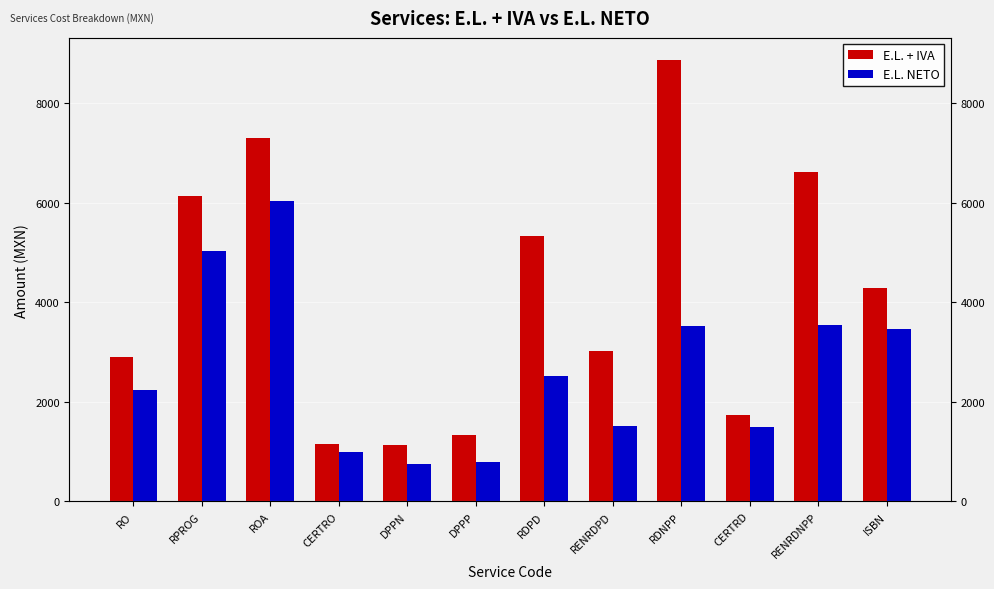

Which series has the widest spread of values?

E.L. + IVA